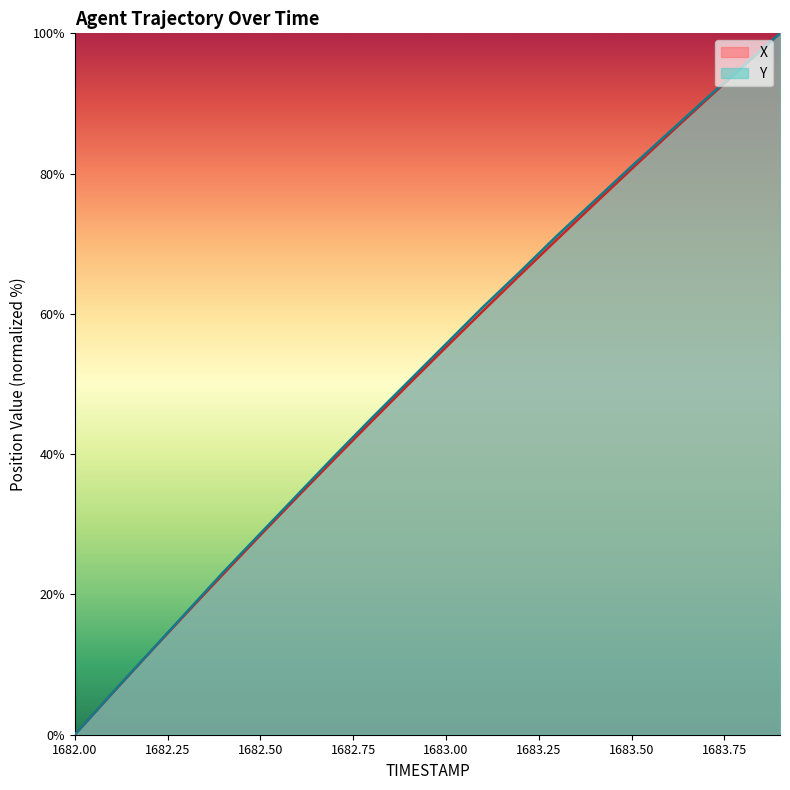

How many values in X are above zero?

19